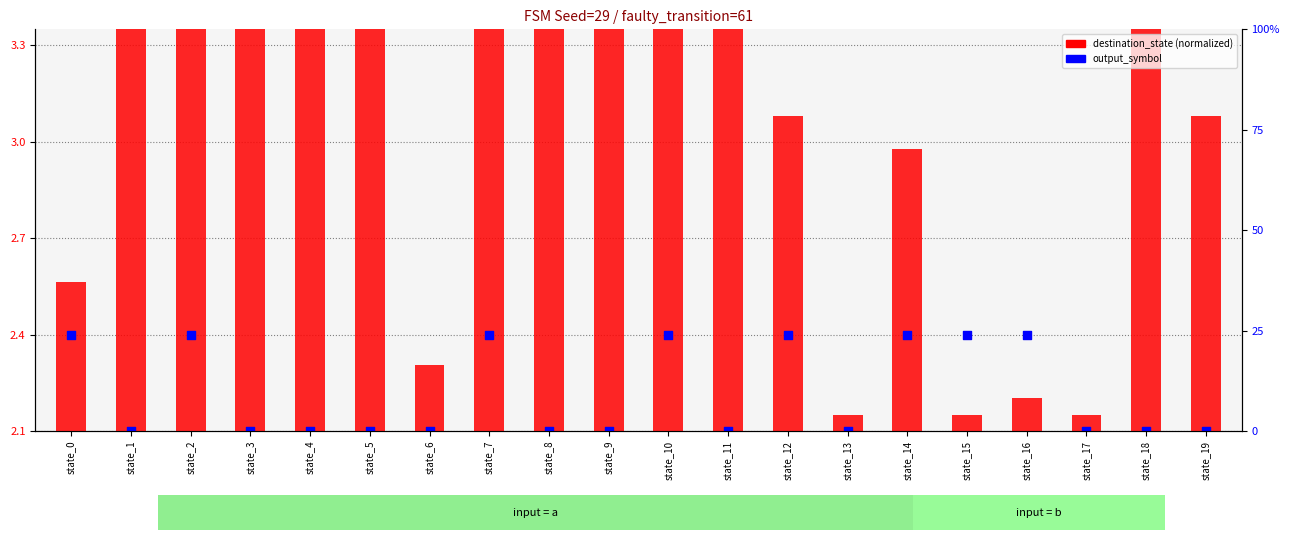

Which series contains the highest Y value?

destination_state (normalized)